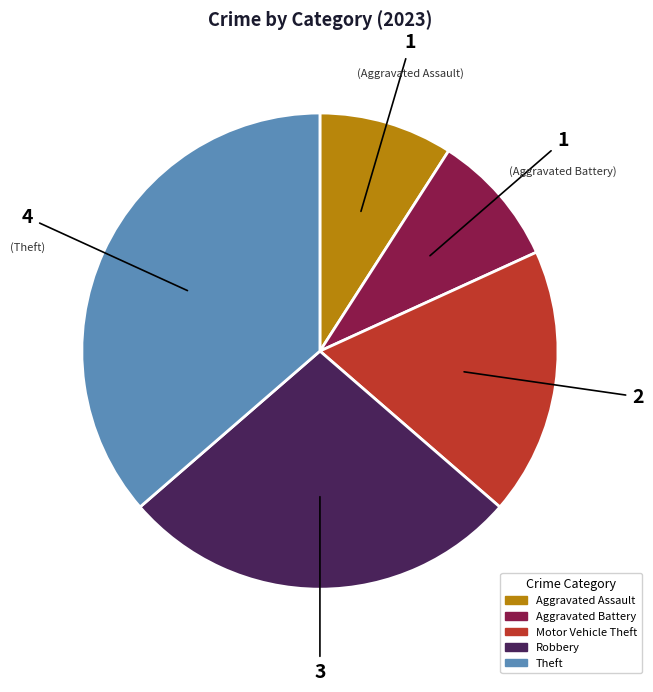

Which category has the biggest portion of the pie?

Theft